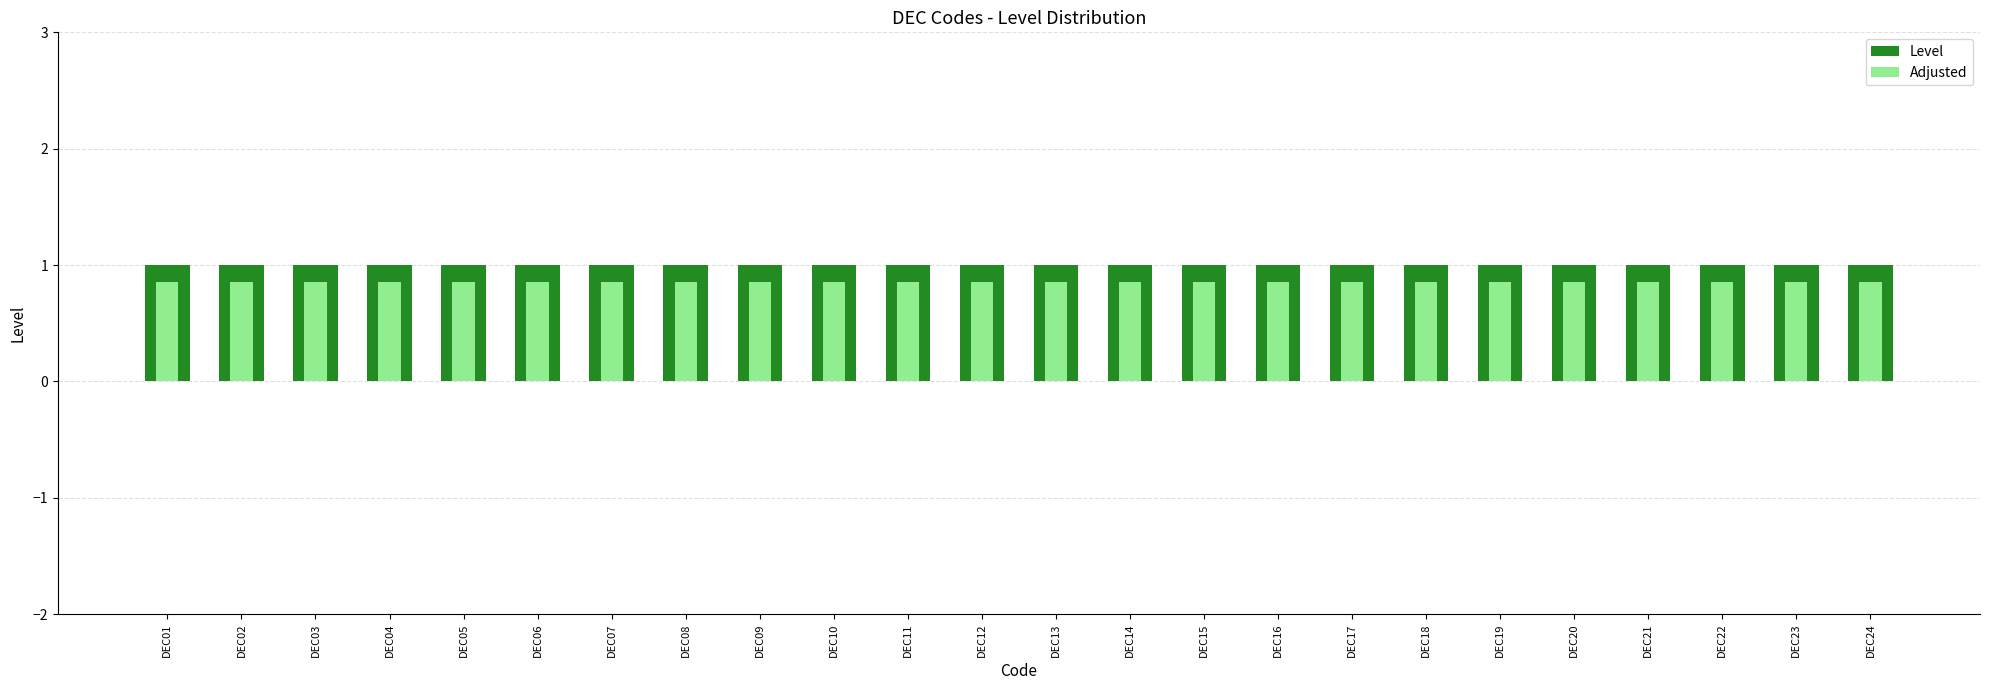

Which series has the widest spread of values?

Level